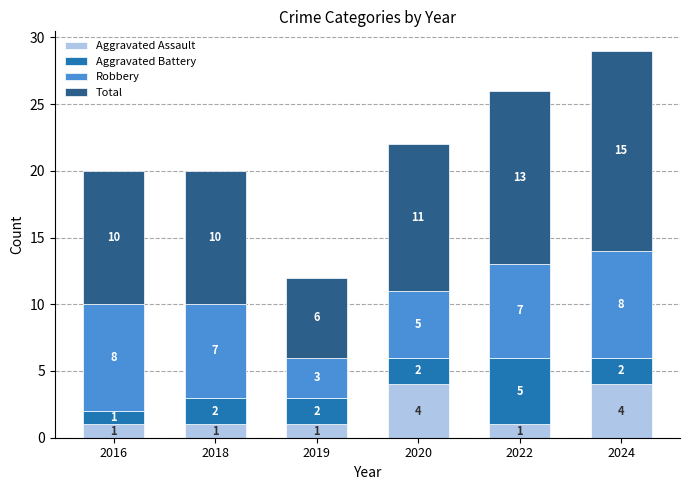

Count the number of data series in this chart.

4